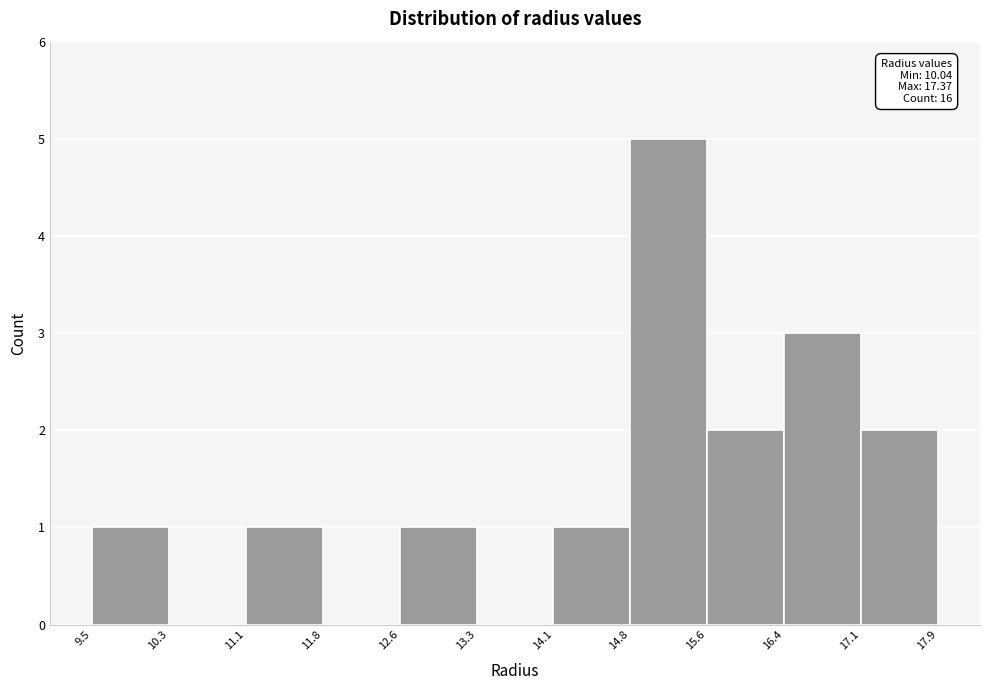

Which range on the x-axis has the tallest bar?

14.8 to 15.6